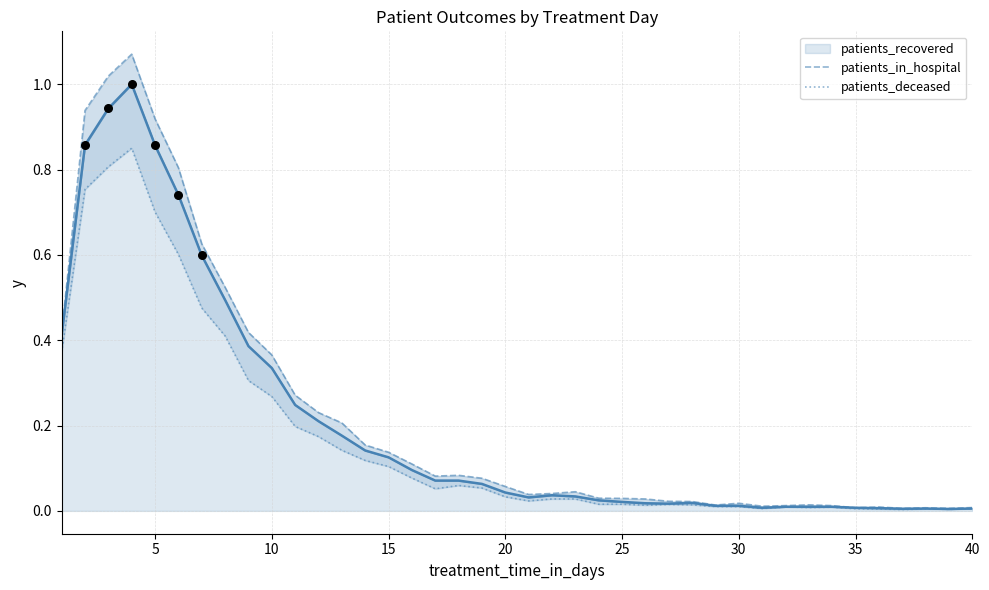

Which series reaches the minimum Y coordinate?

patients_deceased